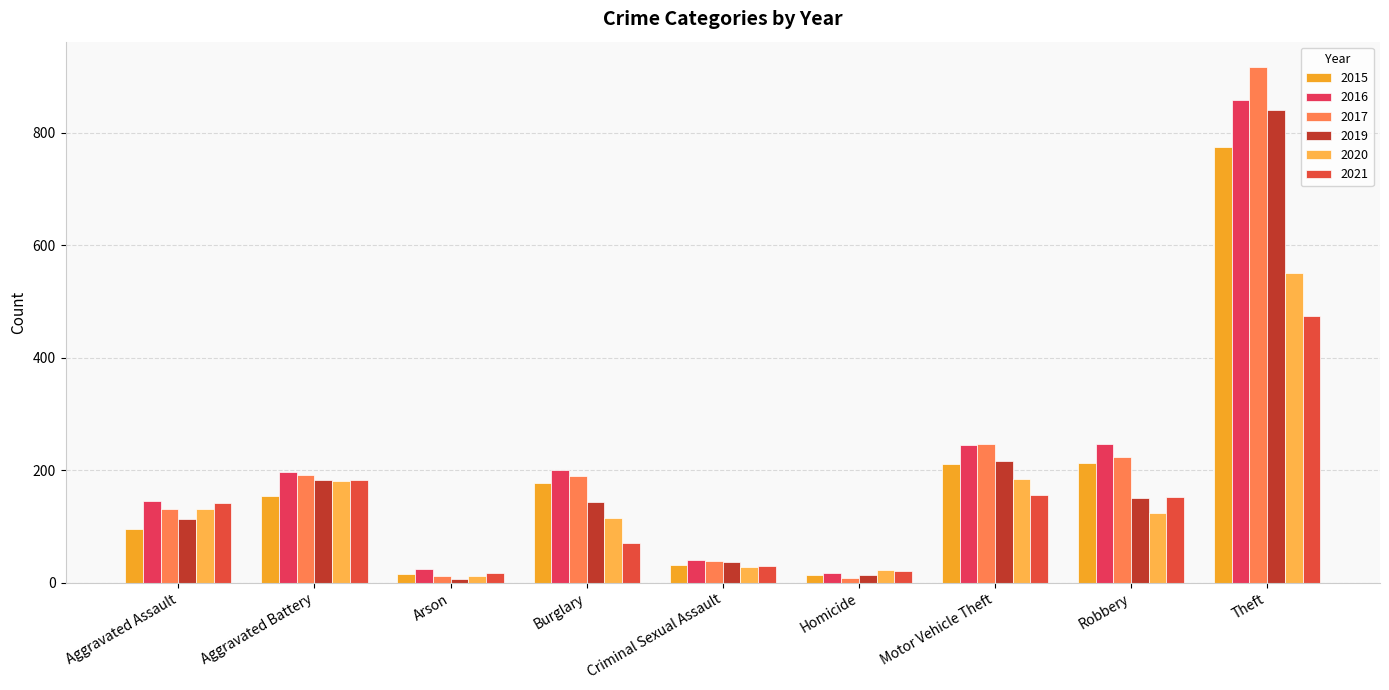

Reading left to right, transcribe all the data shown in this chart.

2015: 95	154	15	178	31	13	211	212	774
2016: 146	196	25	201	40	18	245	247	858
2017: 131	191	12	189	39	8	247	224	916
2019: 113	182	6	143	37	14	216	150	841
2020: 131	180	12	115	28	22	184	124	550
2021: 142	182	17	71	30	20	156	153	474